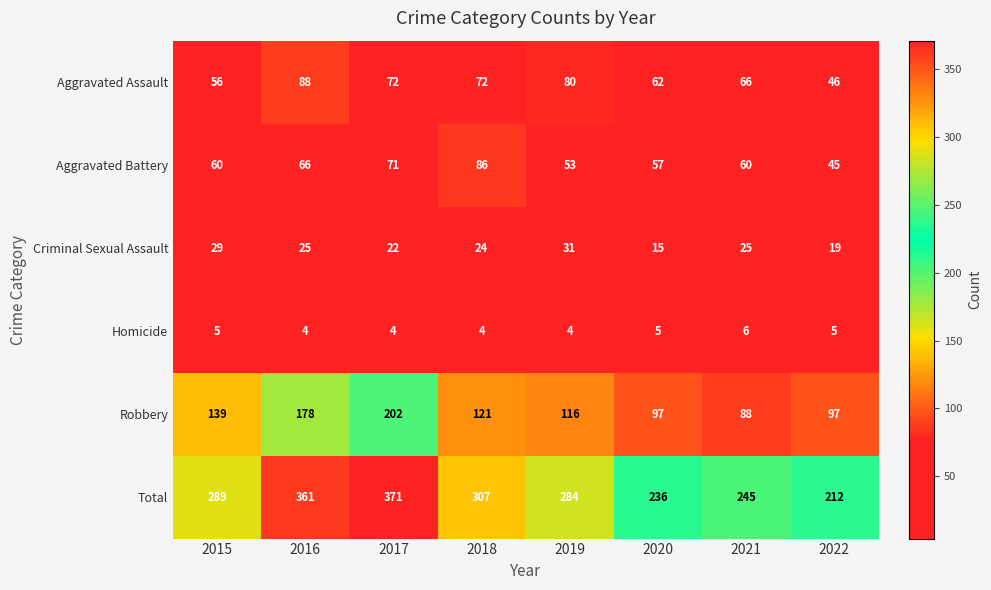

At which label is Criminal Sexual Assault closest to 23?

2017